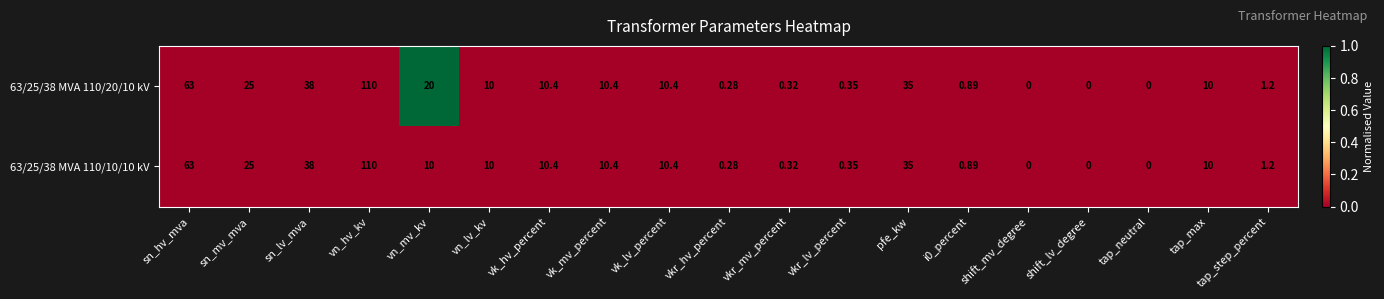

How many distinct data groups are displayed?

2